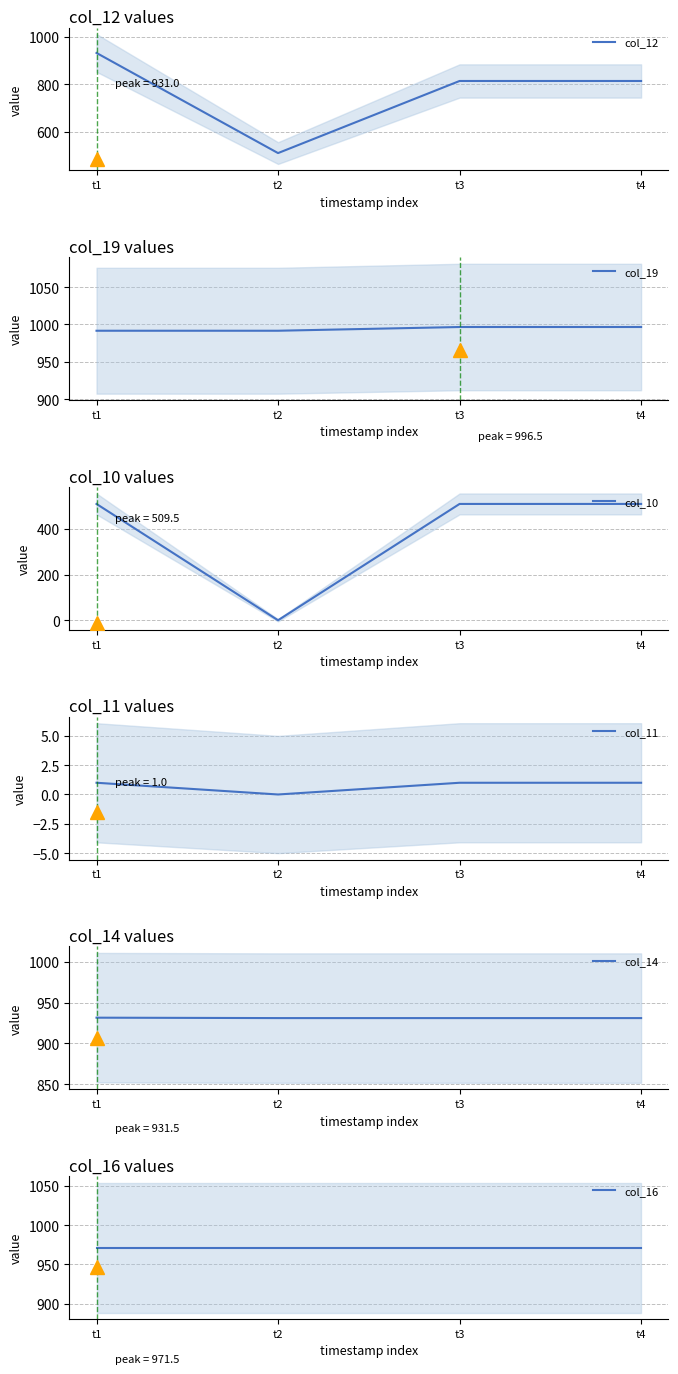

What is the value of the col_12 point at the 1st from the left?

931.0